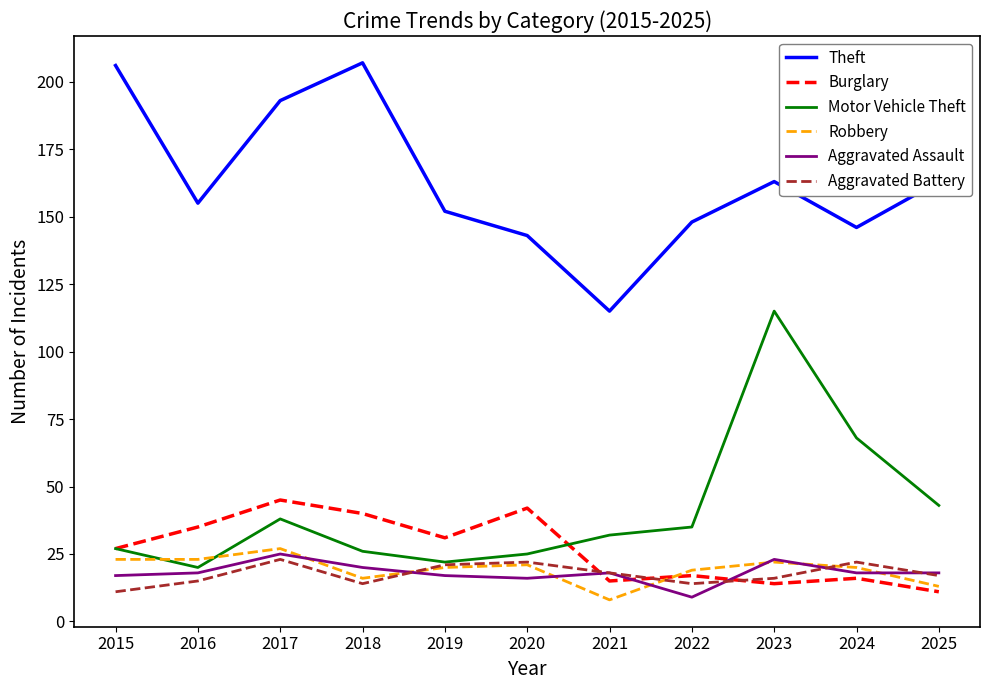

The value of Aggravated Battery at 2020 is 22. True or false?

True